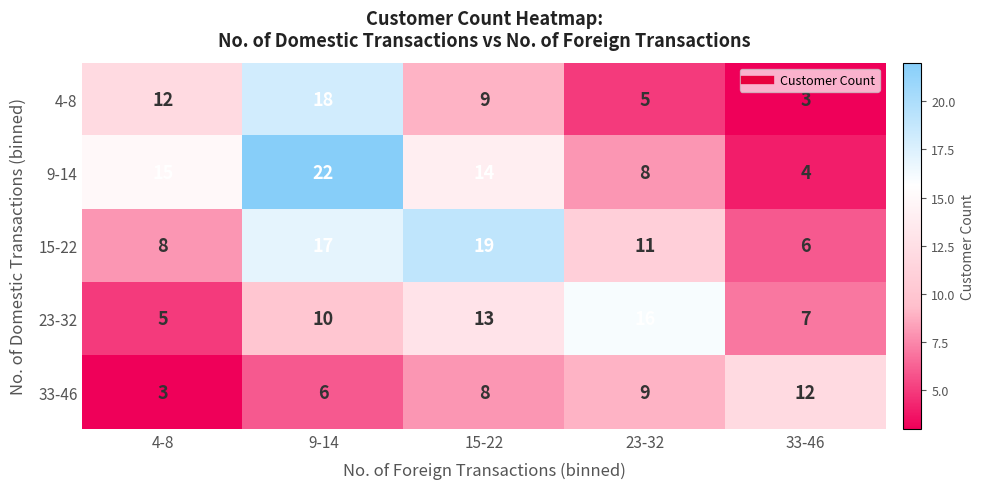

How many distinct data groups are displayed?

5